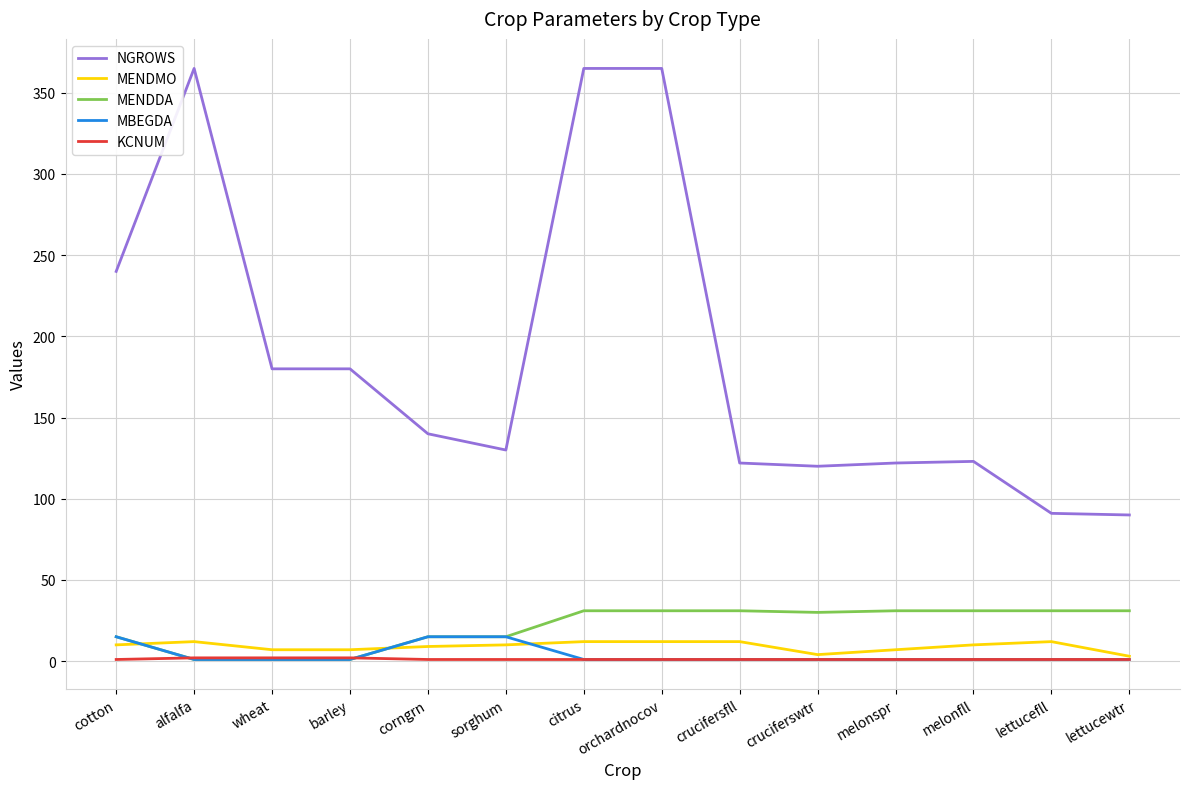

True or false: NGROWS has a value of 180 at wheat.

True